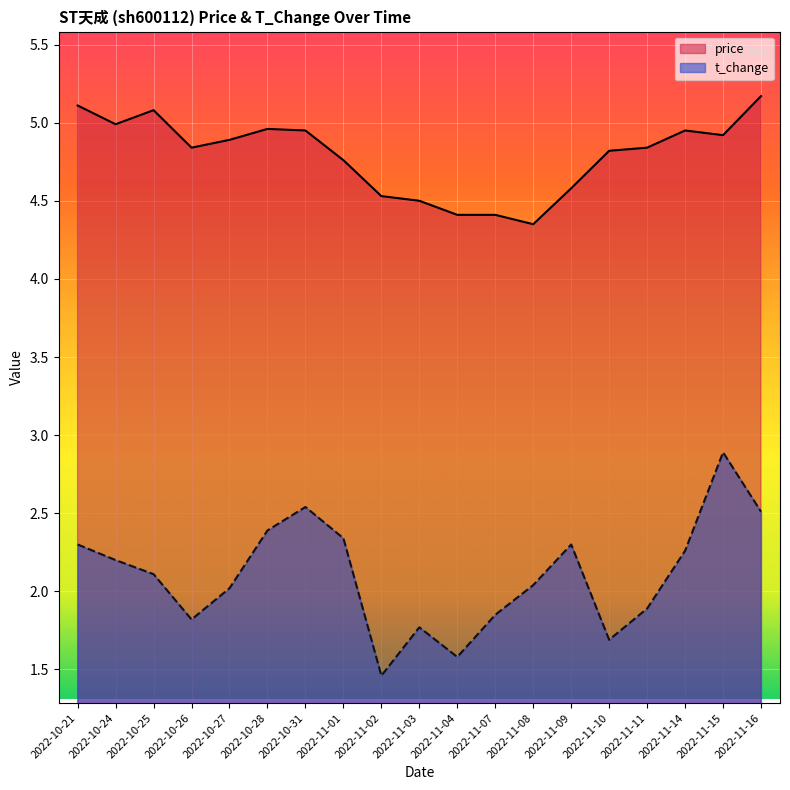

What is the average value of the t_change series?

2.1